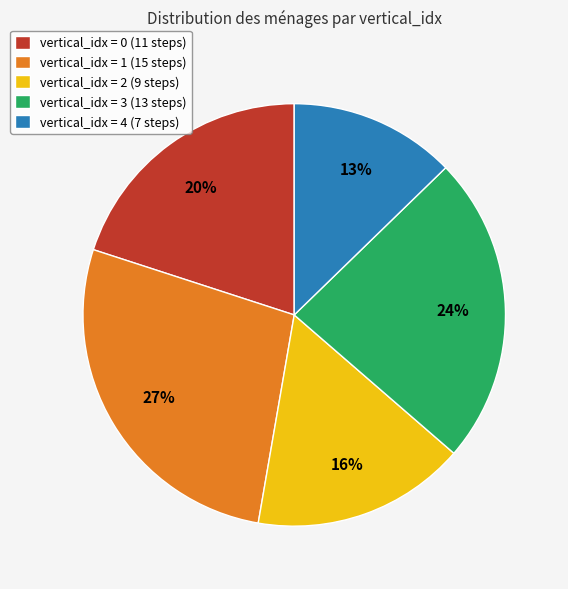

Which slice is the largest?

vertical_idx = 1 (15 steps)